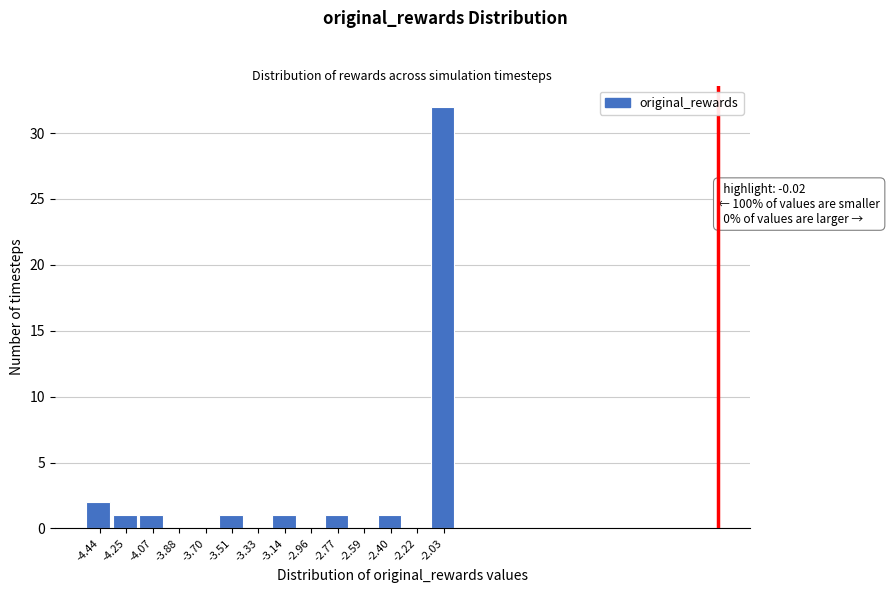

Reading right to left, list all the values displayed in this chart.

-2.03=32	-2.22=0	-2.40=1	-2.59=0	-2.77=1	-2.96=0	-3.14=1	-3.33=0	-3.51=1	-3.70=0	-3.88=0	-4.07=1	-4.25=1	-4.44=2